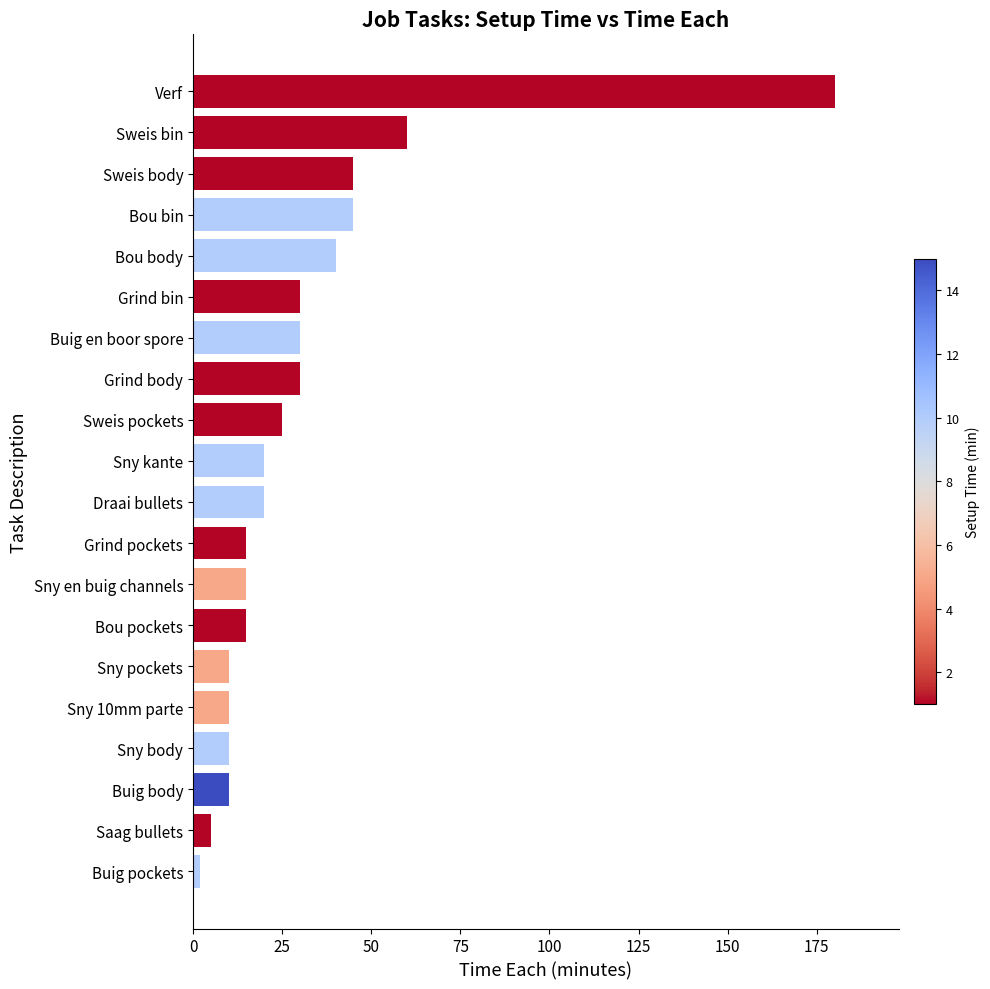

How many categories are shown in the chart?

20